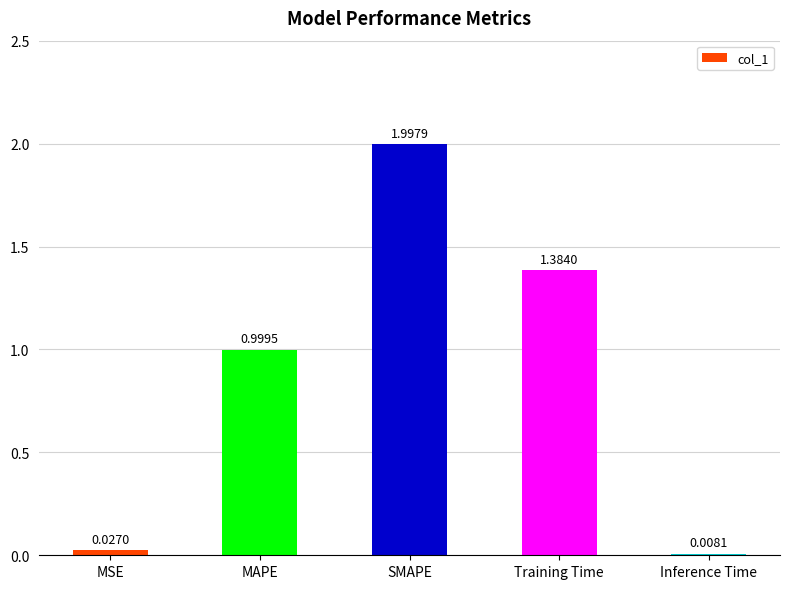

Are the bars horizontal?

No